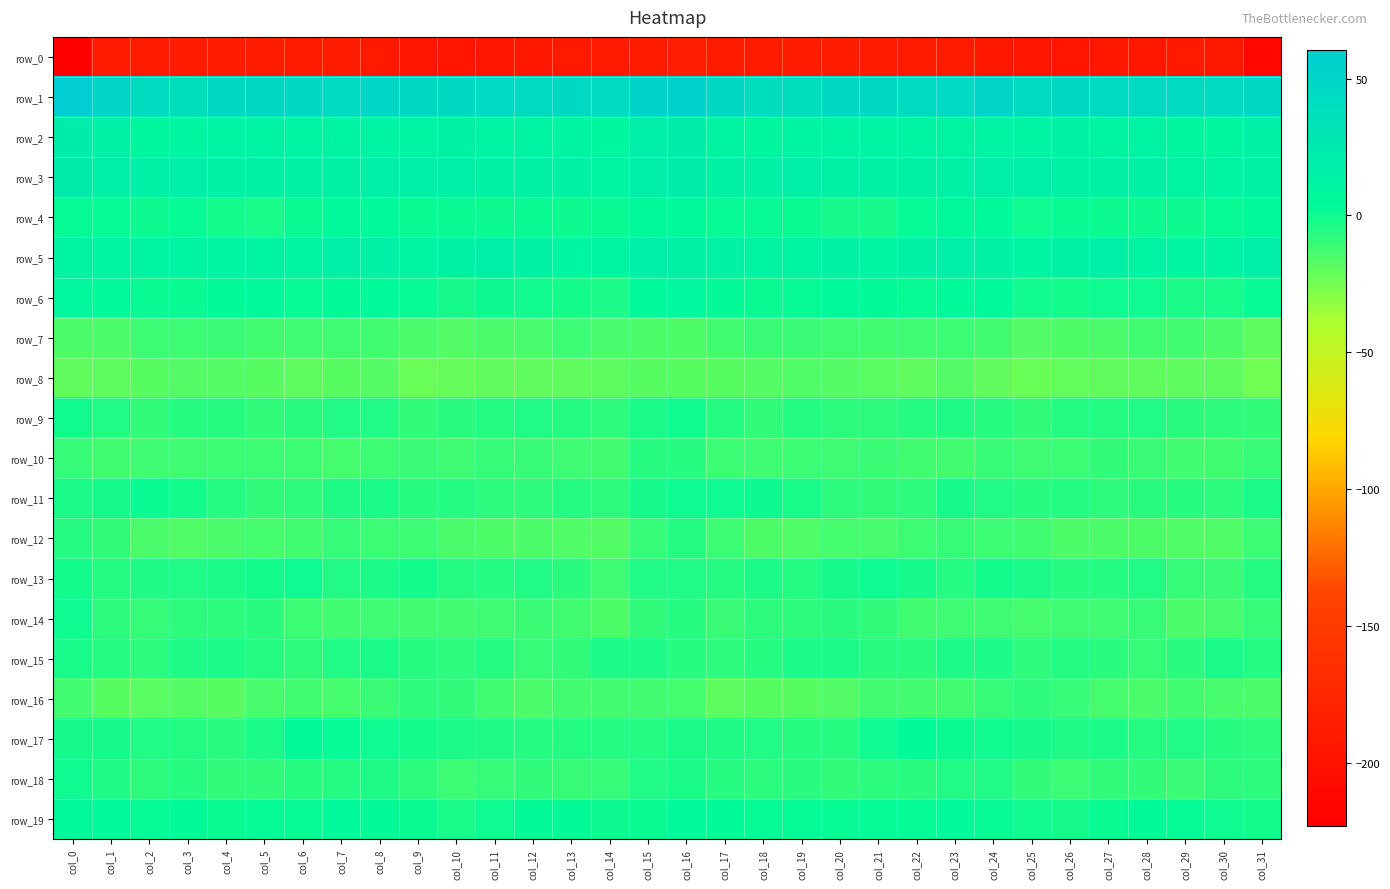

At col_7, list the series in order from largest to smallest.

row_1, row_5, row_3, row_2, row_4, row_19, row_6, row_17, row_11, row_13, row_9, row_15, row_18, row_12, row_7, row_14, row_10, row_16, row_8, row_0